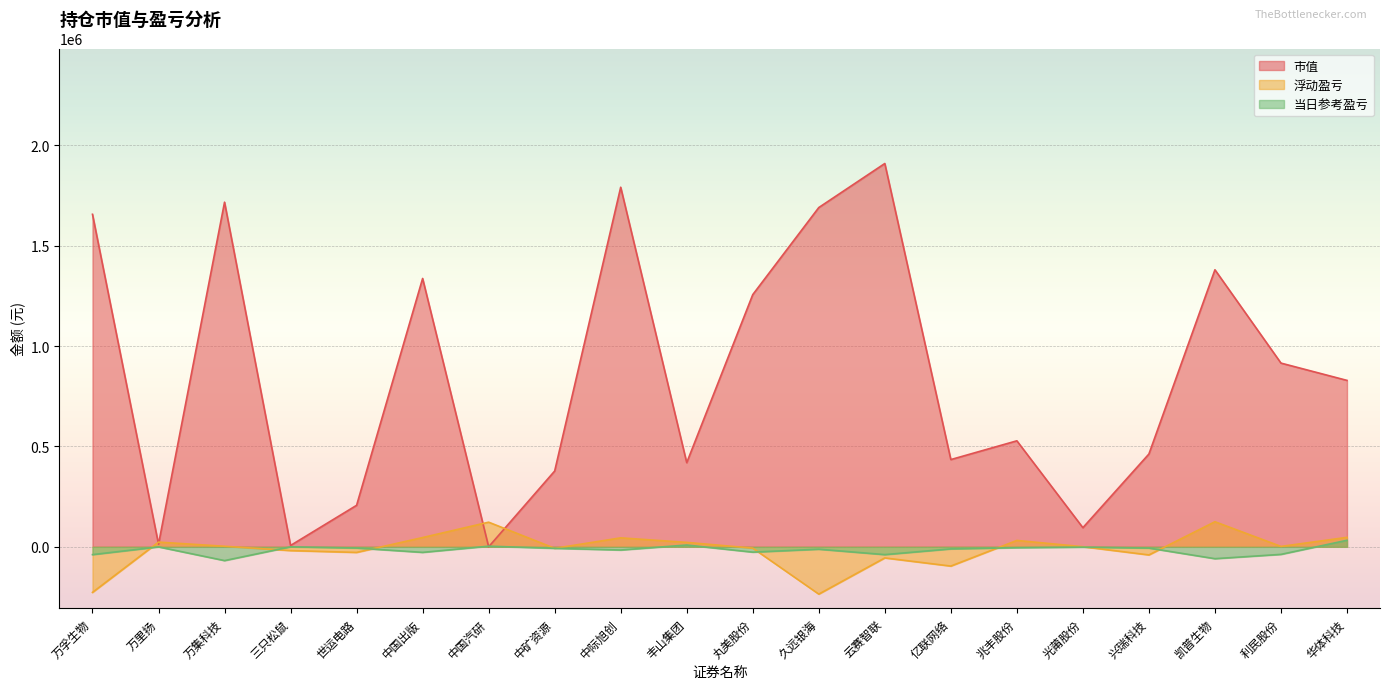

Where is the first local maximum for 浮动盈亏?

万里扬